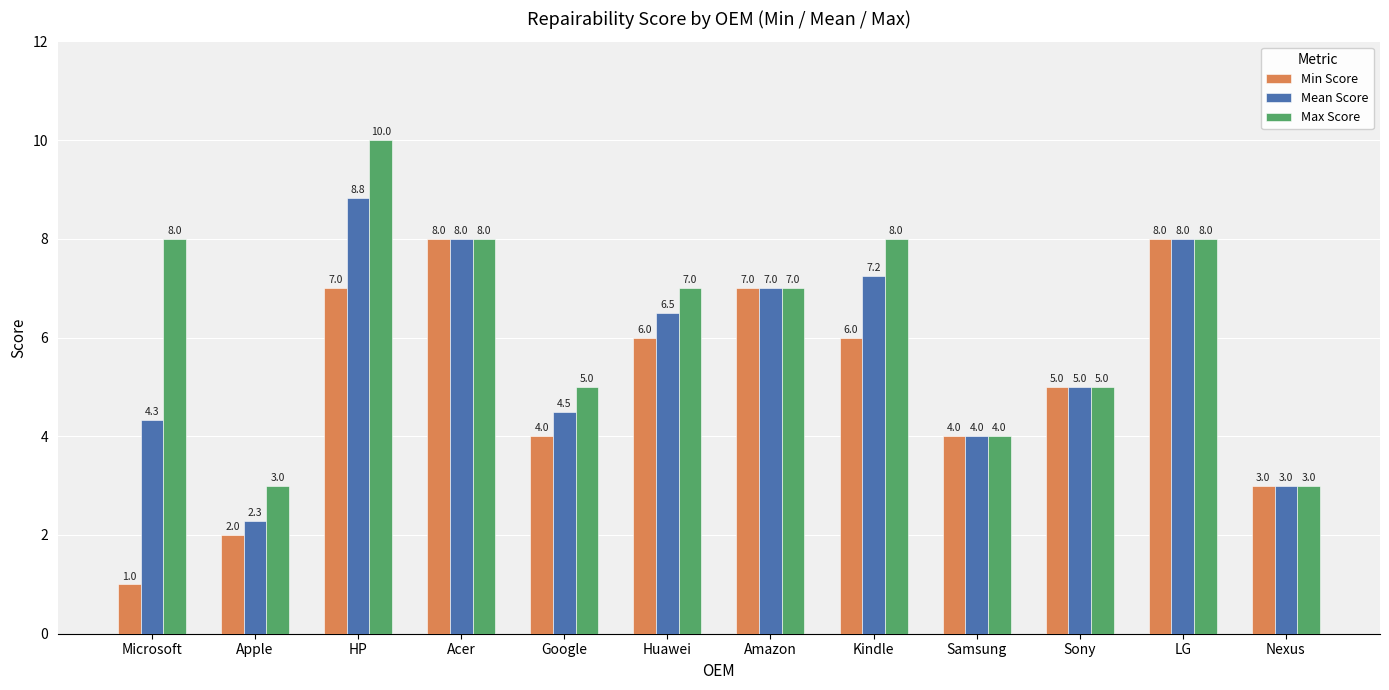

Count the number of categories in the chart.

12